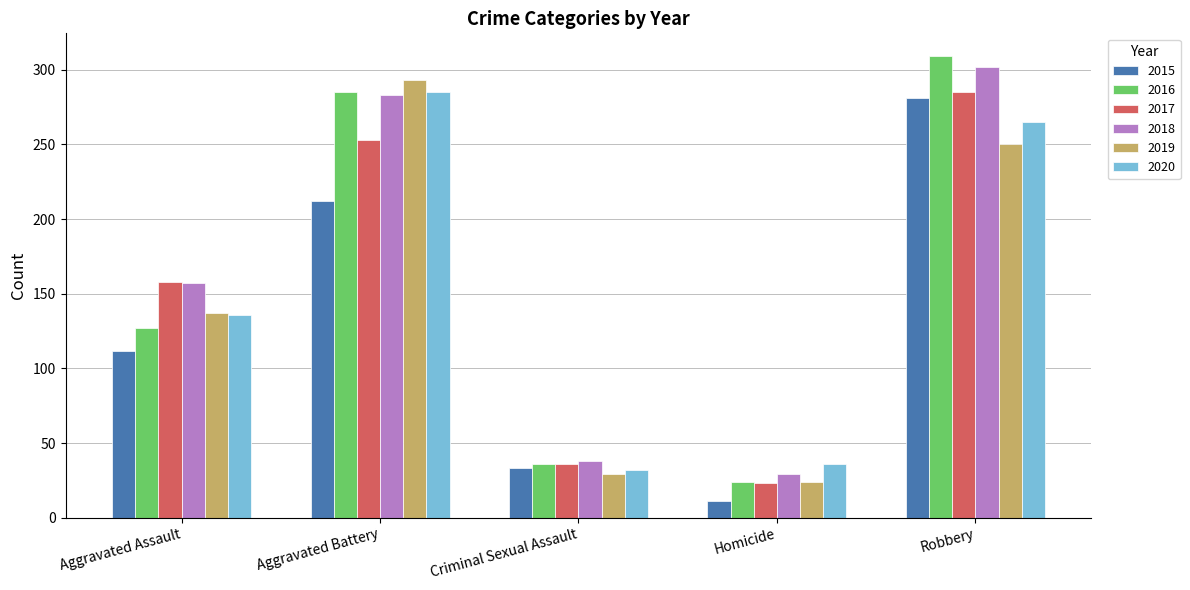

At how many categories does at least one series exceed 267?

2